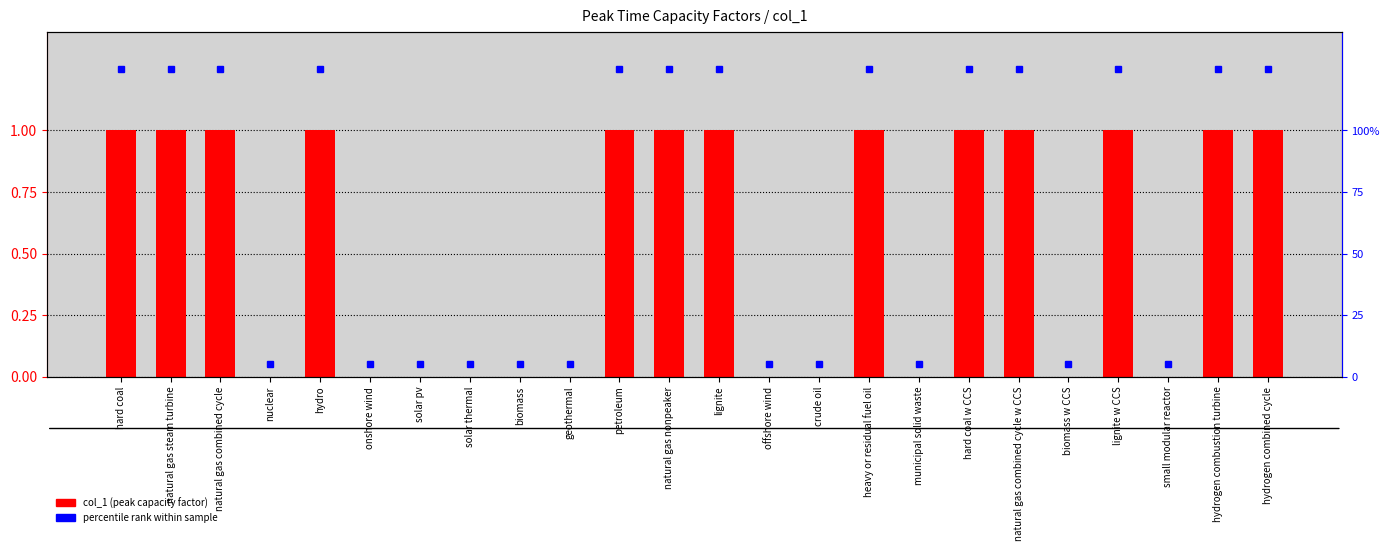

How many values are below 1?

11